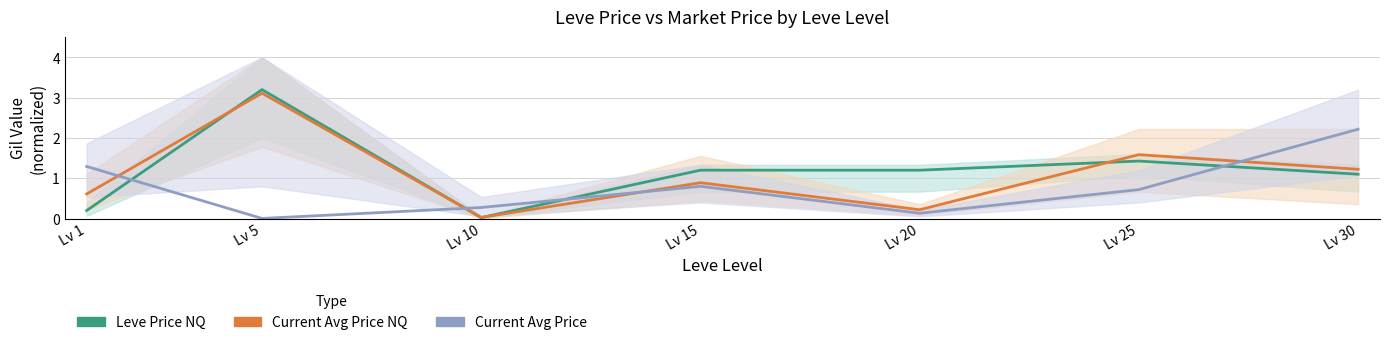

Which series has the widest spread of values?

Leve Price NQ